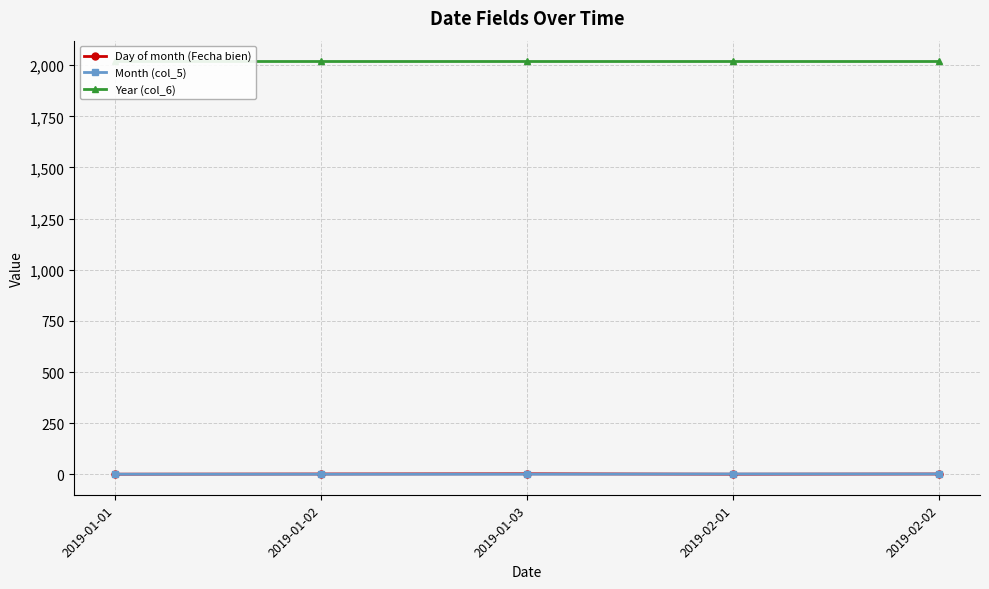

What is the difference between the highest and lowest values at 2019-01-01?

2018